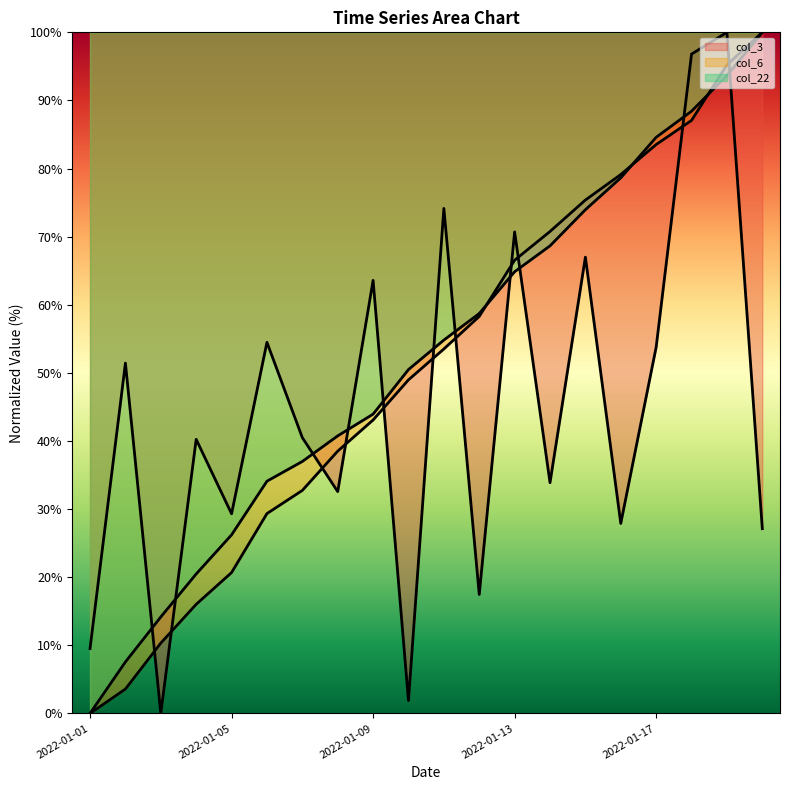

Which series has the largest range (max minus min)?

col_3